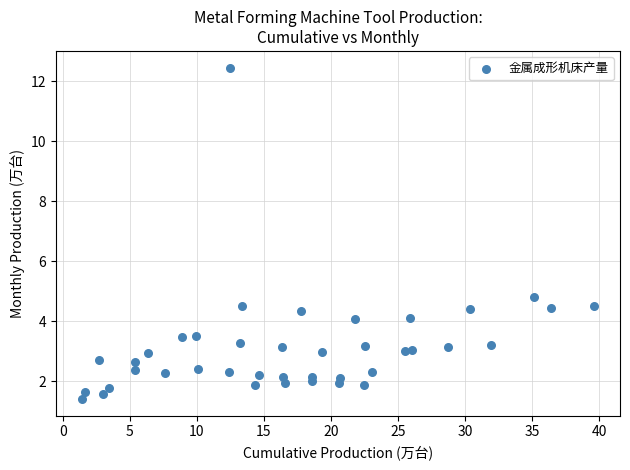

What Y value in the scatter plot is closest to 6?

4.8